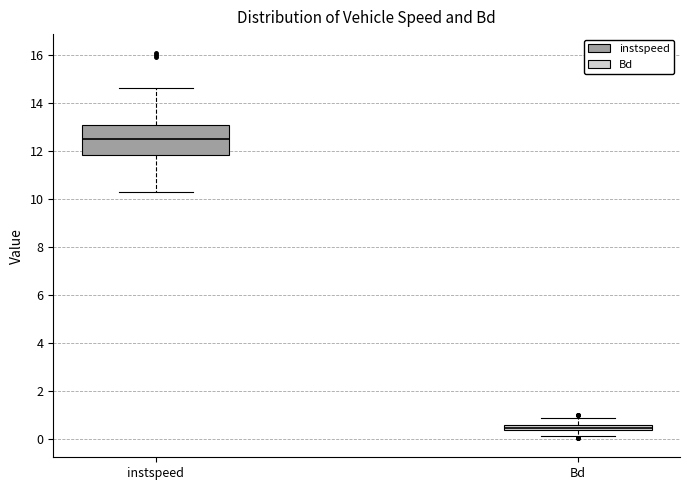

Comparing the boxes themselves (not the whiskers), which one is the tallest?

instspeed